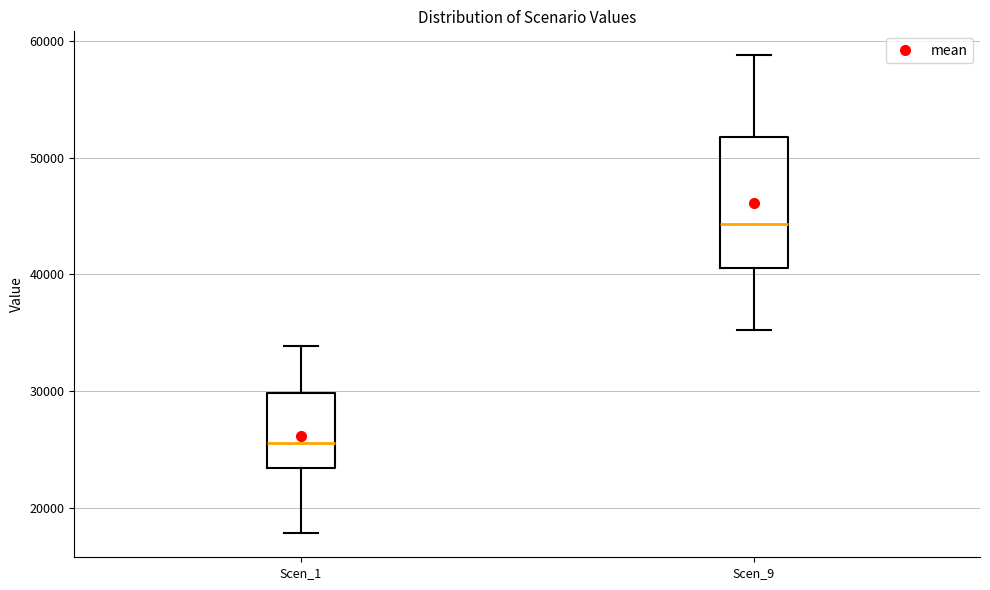

Reading left to right, read every box against the y-axis: the position of its median line, the range the box covers, and the ends of its whiskers. The values are not printed on the chart, so give them approximately, as read against the axis.

Scen_1: median 26000, box 23000 to 30000, whiskers 18000 to 34000
Scen_9: median 44000, box 41000 to 52000, whiskers 35000 to 59000